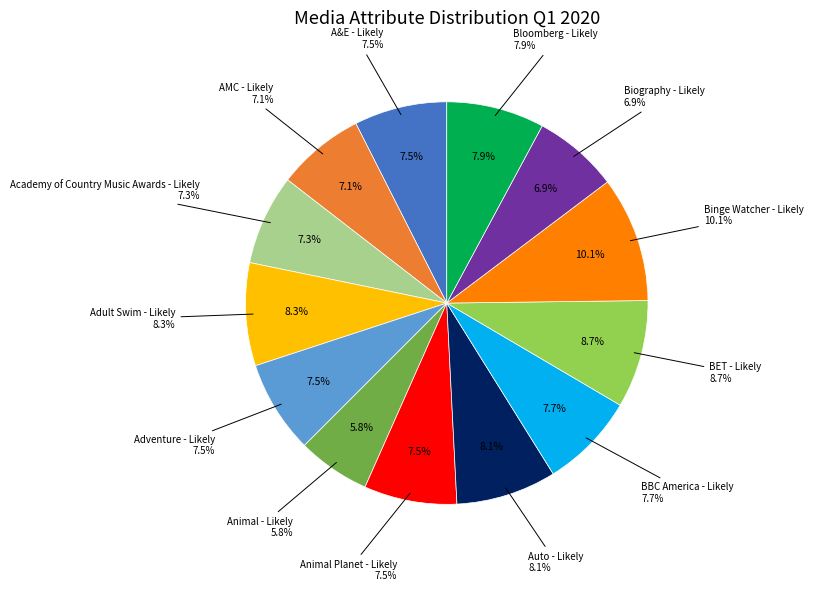

True or false: BET - Likely accounts for 17% of the total.

False